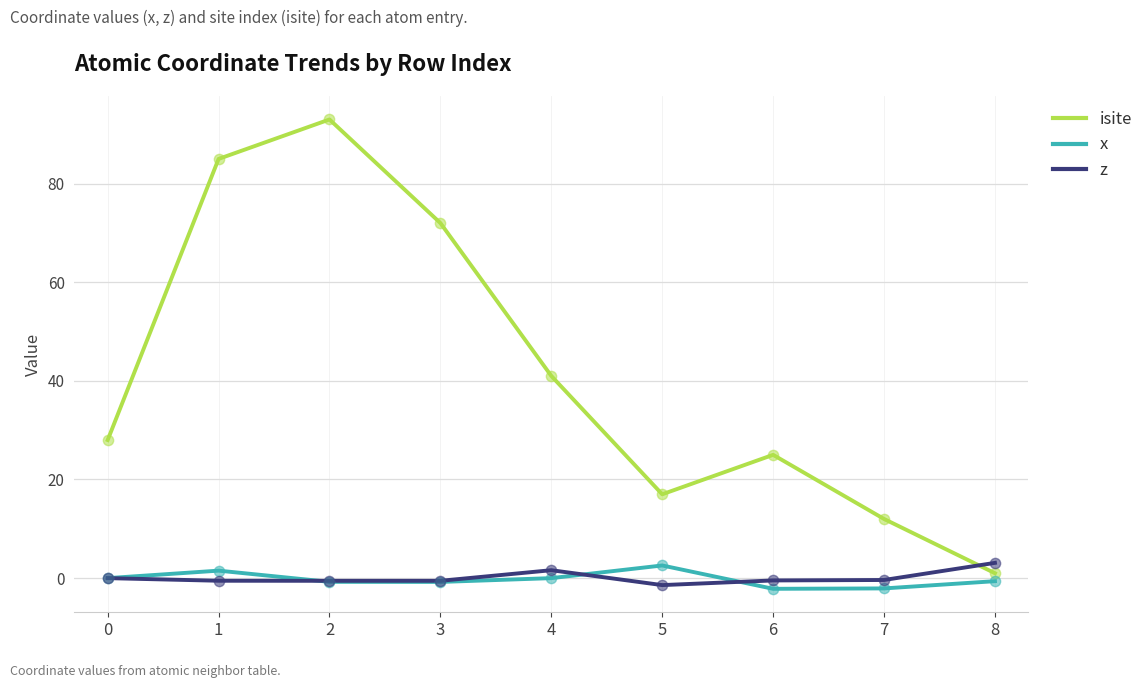

Which series has the widest spread of values?

isite